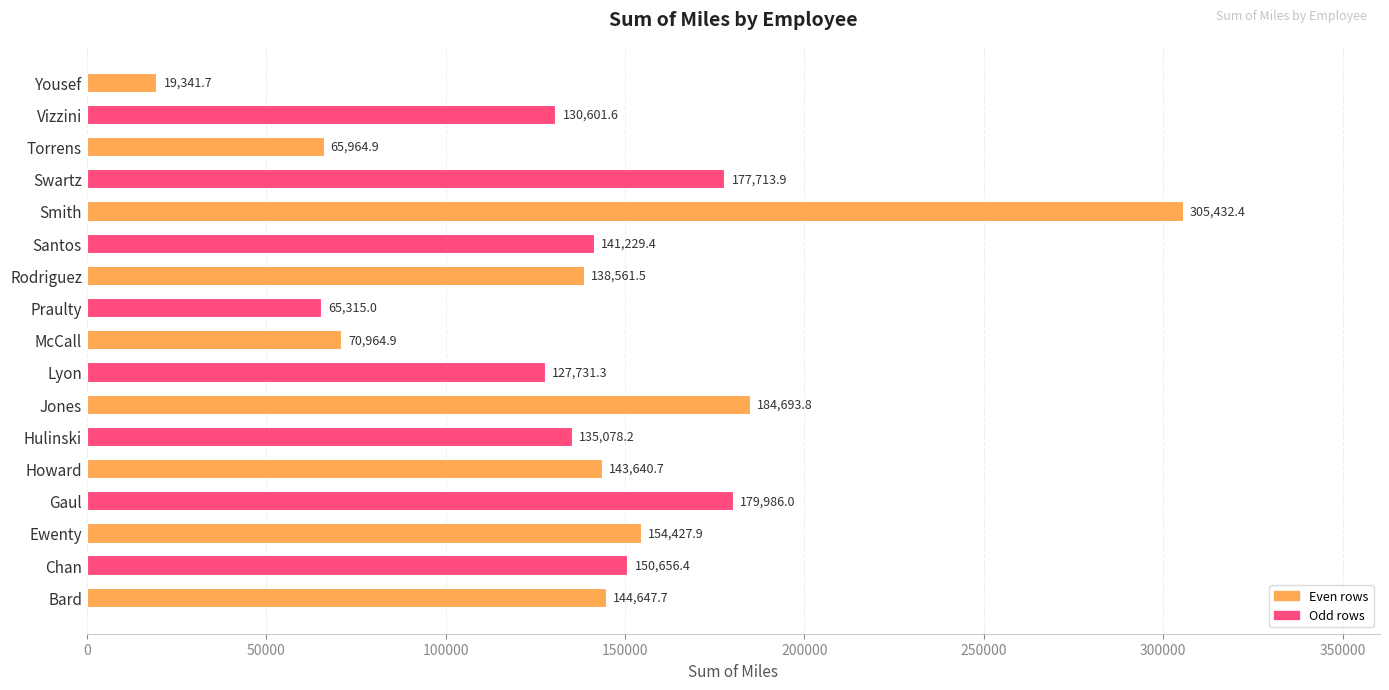

Which has a higher value, Smith or Chan?

Smith